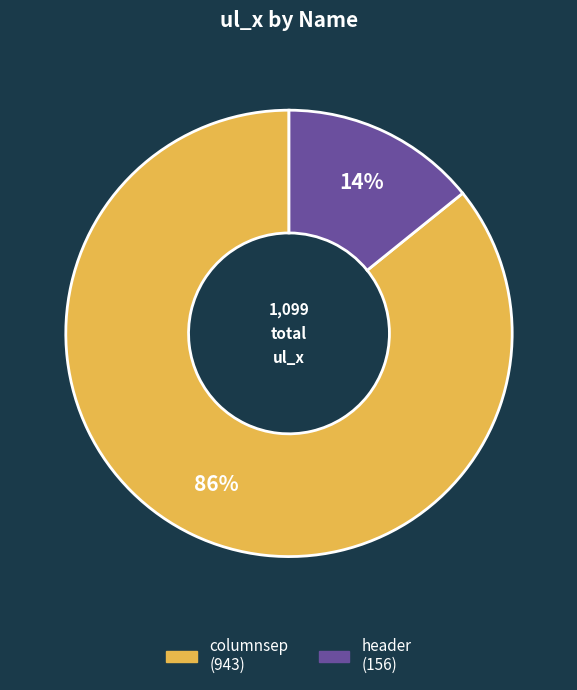

To the nearest percent, what percentage of the pie is columnsep?

86%